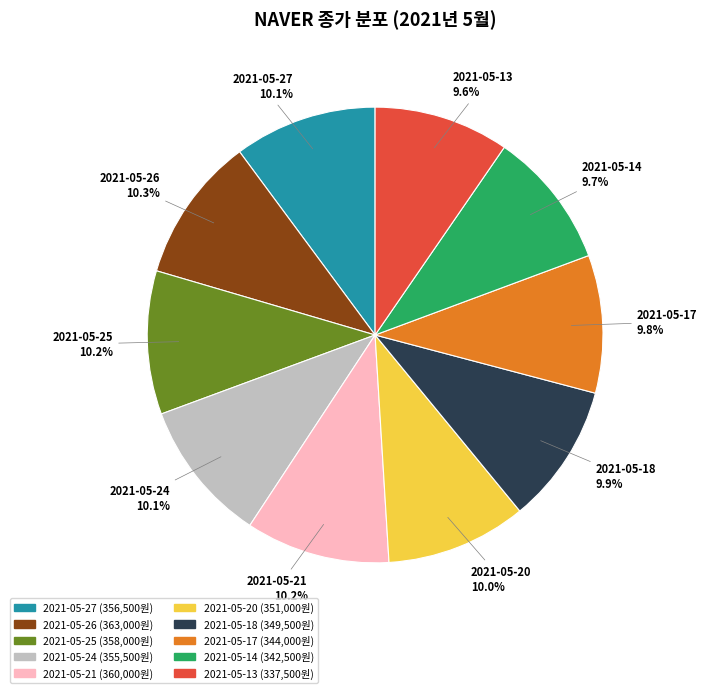

What portion of the pie excludes 2021-05-18?

90.1%